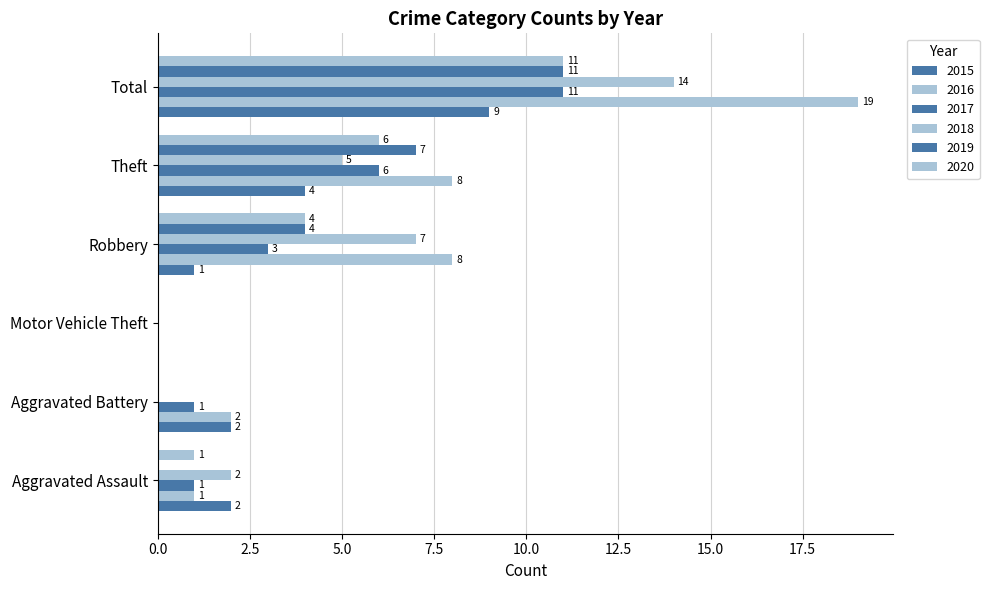

How many positive values does the 2020 series have?

4